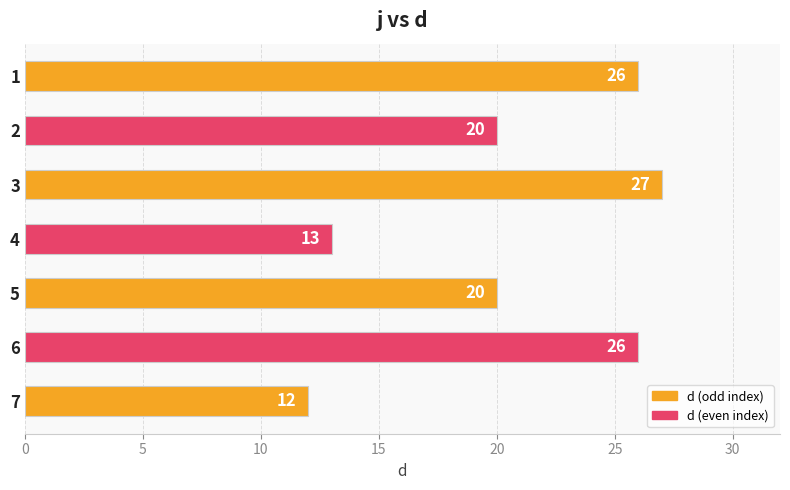

Are the bars horizontal?

Yes